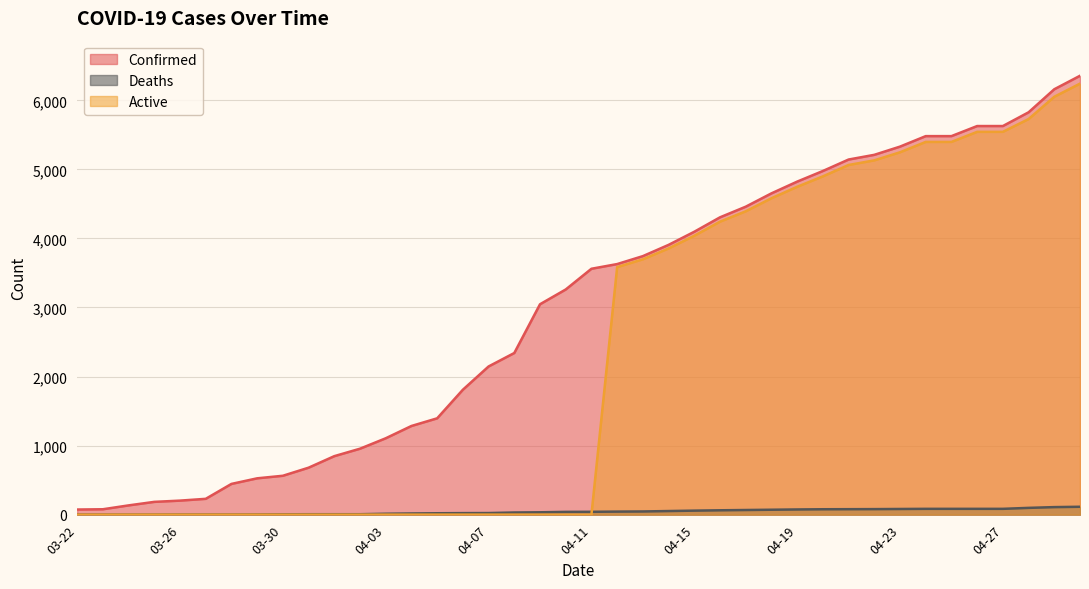

How many intersections are there between Active and Deaths?

1